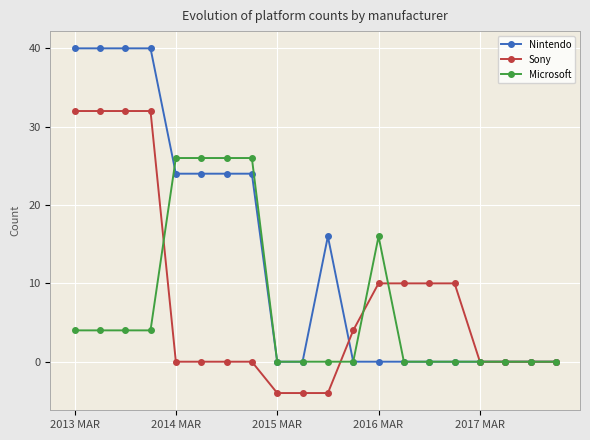

Reading left to right, transcribe all the data shown in this chart.

Nintendo: 40	40	40	40	24	24	24	24	0	0	16	0	0	0	0	0	0	0	0	0
Sony: 32	32	32	32	0	0	0	0	-4	-4	-4	4	10	10	10	10	0	0	0	0
Microsoft: 4	4	4	4	26	26	26	26	0	0	0	0	16	0	0	0	0	0	0	0